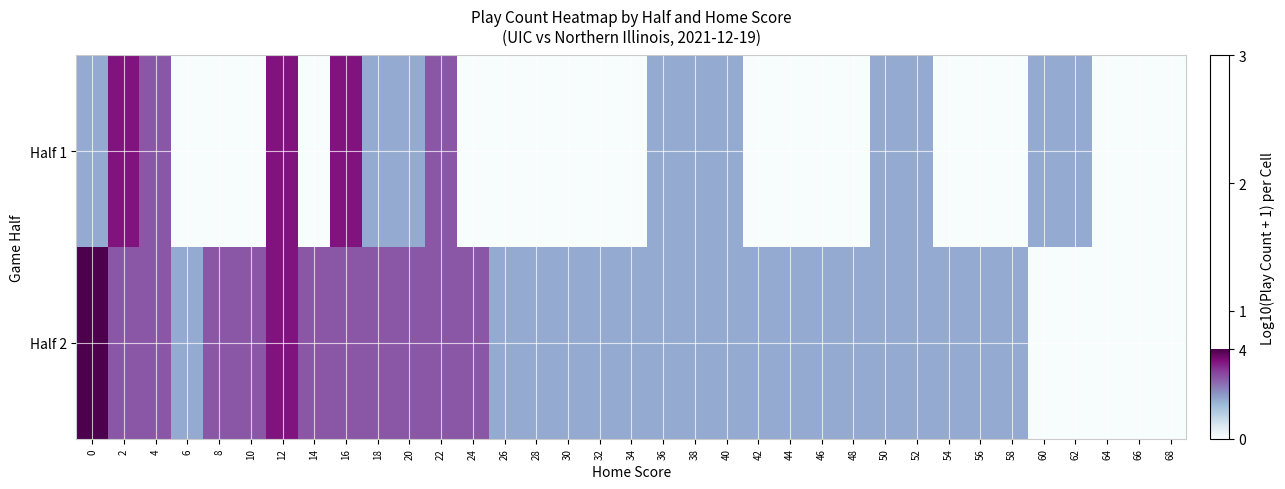

Reading left to right, list all the values displayed in this chart.

Half 1: 0=0.3	2=0.6	4=0.5	6=0.0	8=0.0	10=0.0	12=0.6	14=0.0	16=0.6	18=0.3	20=0.3	22=0.5	24=0.0	26=0.0	28=0.0	30=0.0	32=0.0	34=0.0	36=0.3	38=0.3	40=0.3	42=0.0	44=0.0	46=0.0	48=0.0	50=0.3	52=0.3	54=0.0	56=0.0	58=0.0	60=0.3	62=0.3	64=0.0	66=0.0	68=0.0
Half 2: 0=0.7	2=0.5	4=0.5	6=0.3	8=0.5	10=0.5	12=0.6	14=0.5	16=0.5	18=0.5	20=0.5	22=0.5	24=0.5	26=0.3	28=0.3	30=0.3	32=0.3	34=0.3	36=0.3	38=0.3	40=0.3	42=0.3	44=0.3	46=0.3	48=0.3	50=0.3	52=0.3	54=0.3	56=0.3	58=0.3	60=0.0	62=0.0	64=0.0	66=0.0	68=0.0